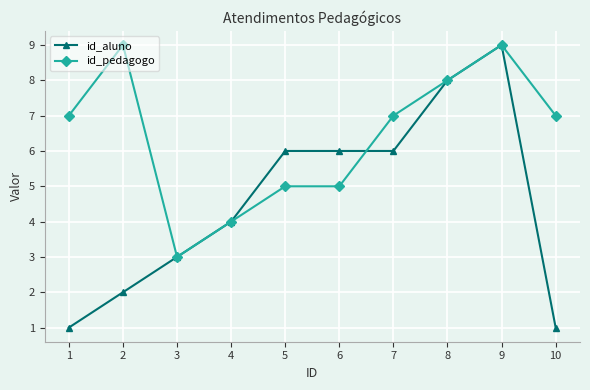

What value does the id_aluno series have at 3?

3